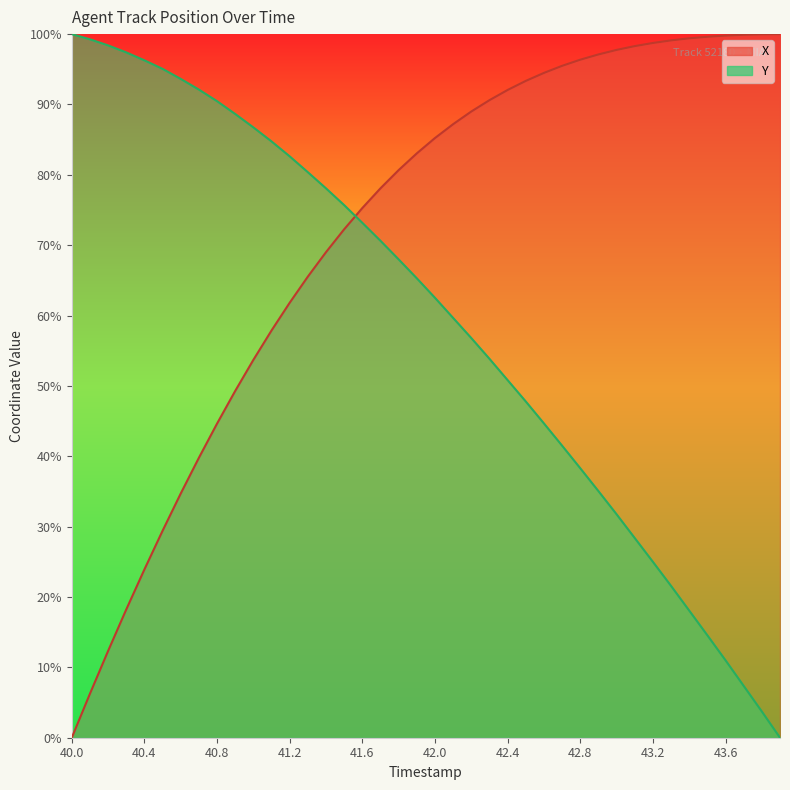

True or false: X and Y cross at least once.

True